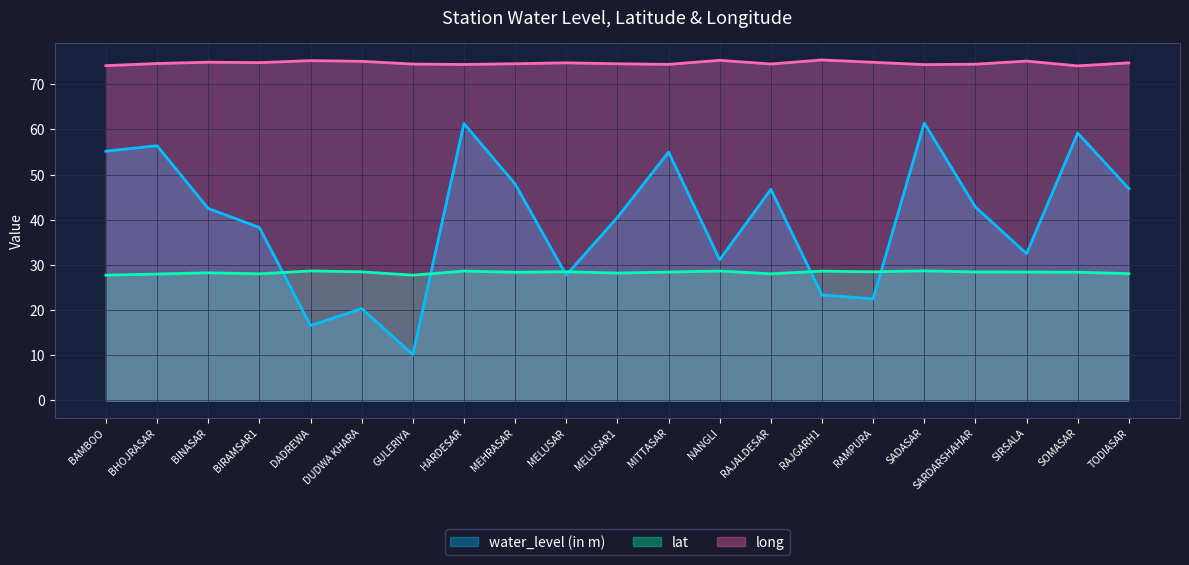

At how many categories does at least one series exceed 57?

21